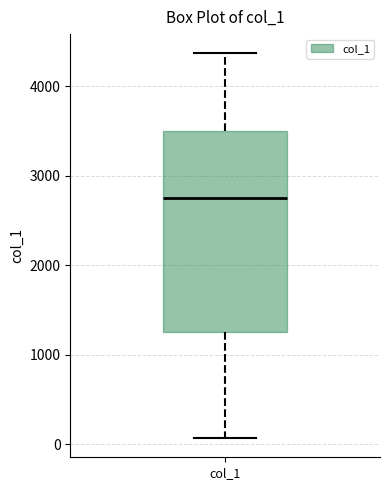

Read this box plot against the y-axis: the position of the median line, the range covered by the box, and the ends of both whiskers. The values are not printed on the chart, so give them approximately, as read against the axis.

median 2800, box 1300 to 3500, whiskers 100 to 4400